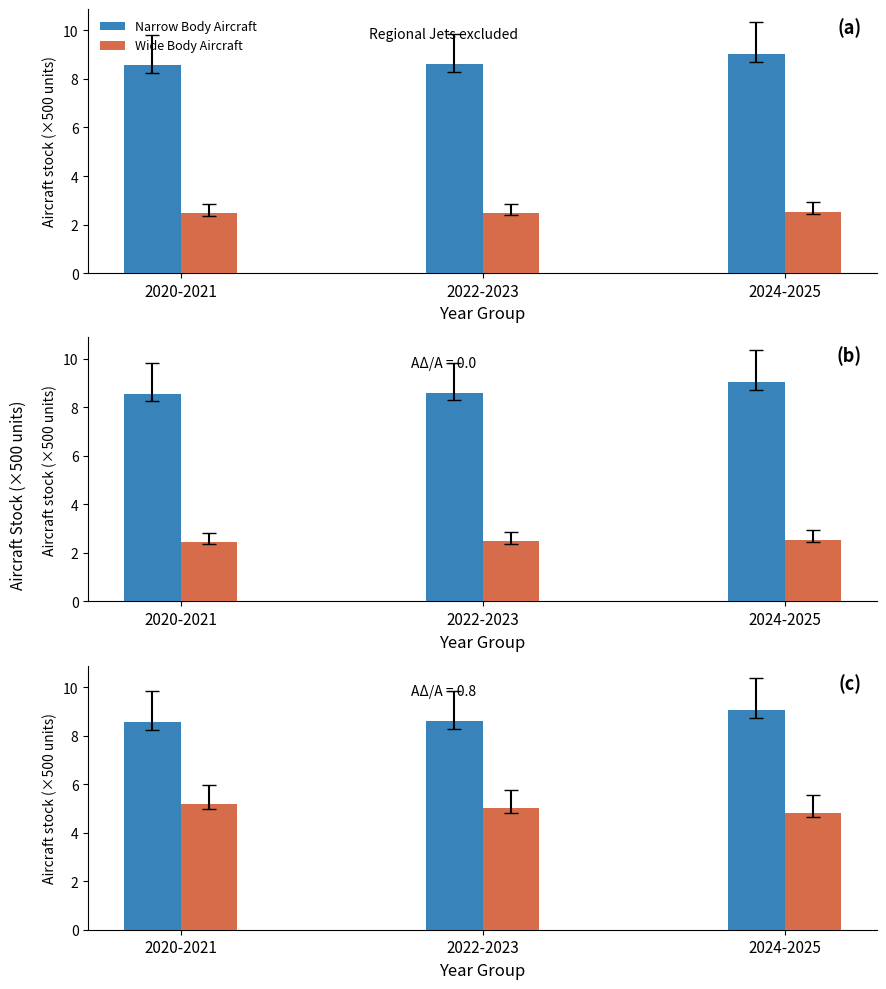

The value of Regional Jets at 2022-2023 is 5.0. True or false?

True